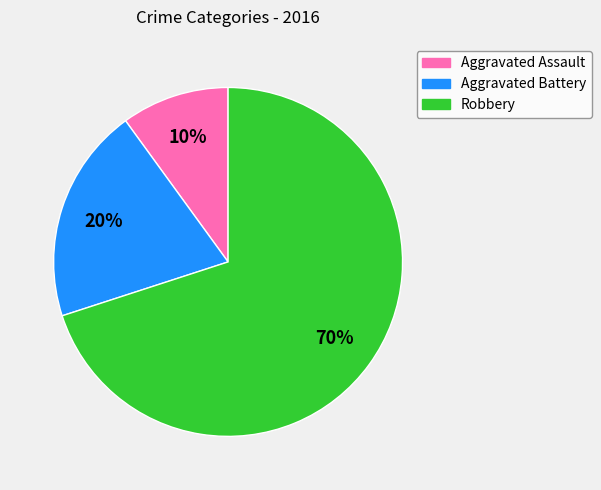

The Aggravated Assault slice represents 10% of the pie. True or false?

True